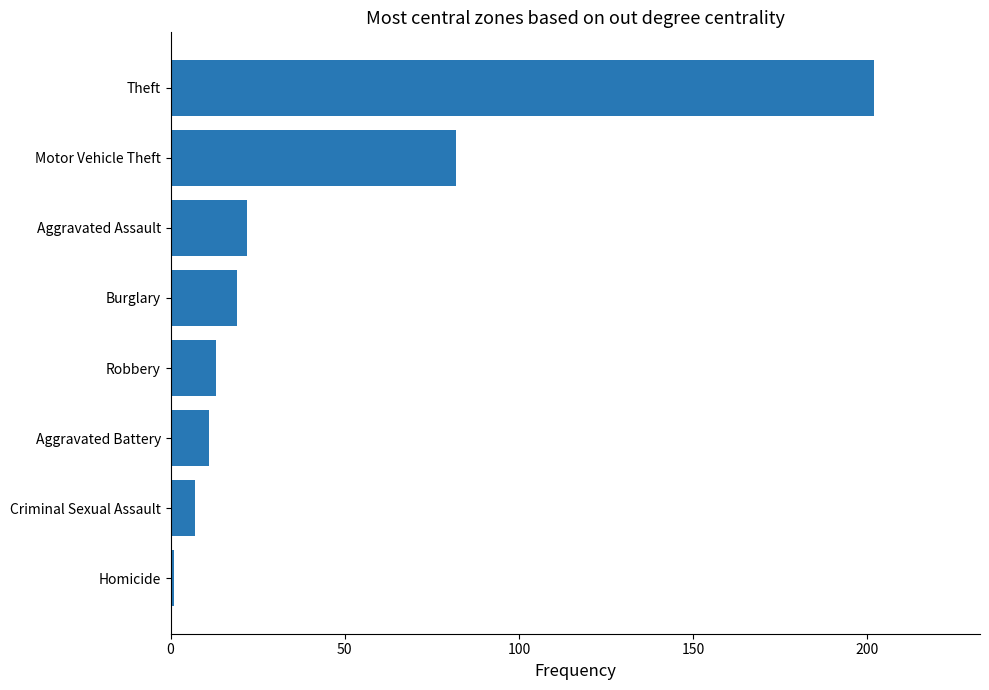

The chart shows a value of 20 at Robbery. True or false?

False